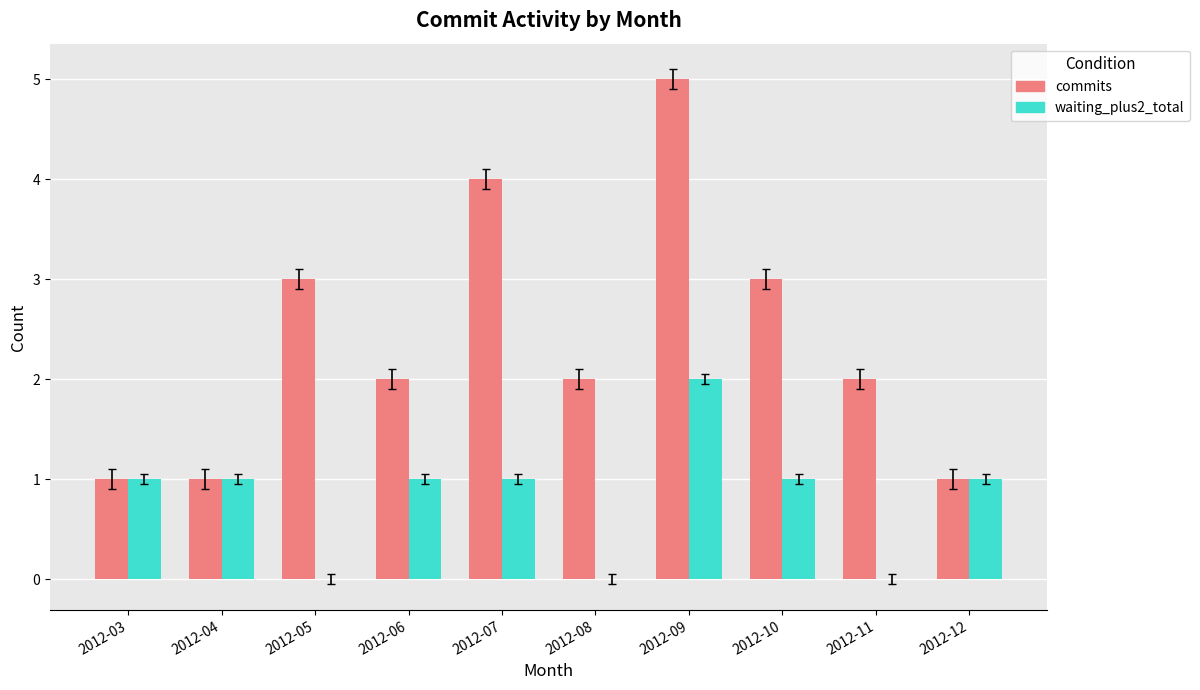

The commits series shows 5 at 2012-09. True or false?

True